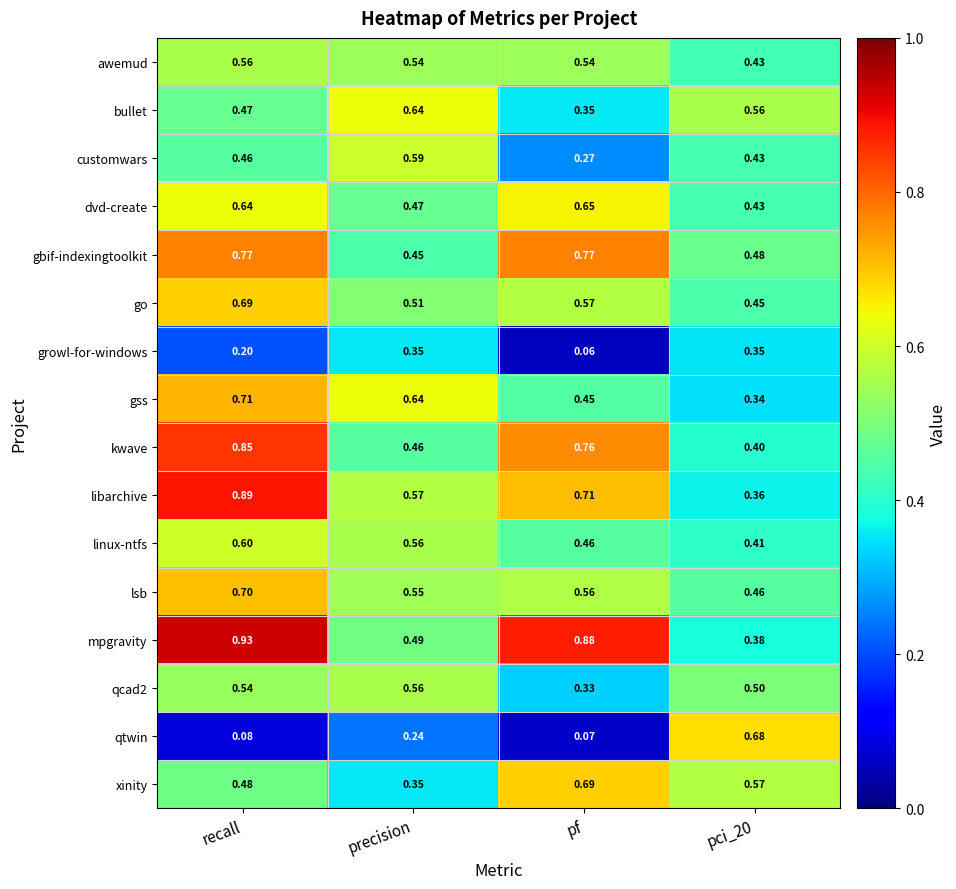

Which series has the largest range (max minus min)?

qtwin